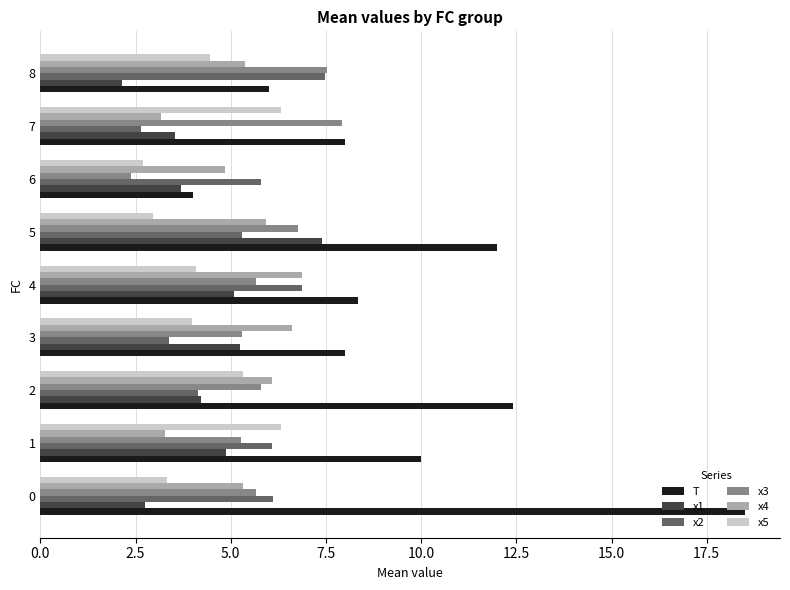

Read the T value at 0.

18.5